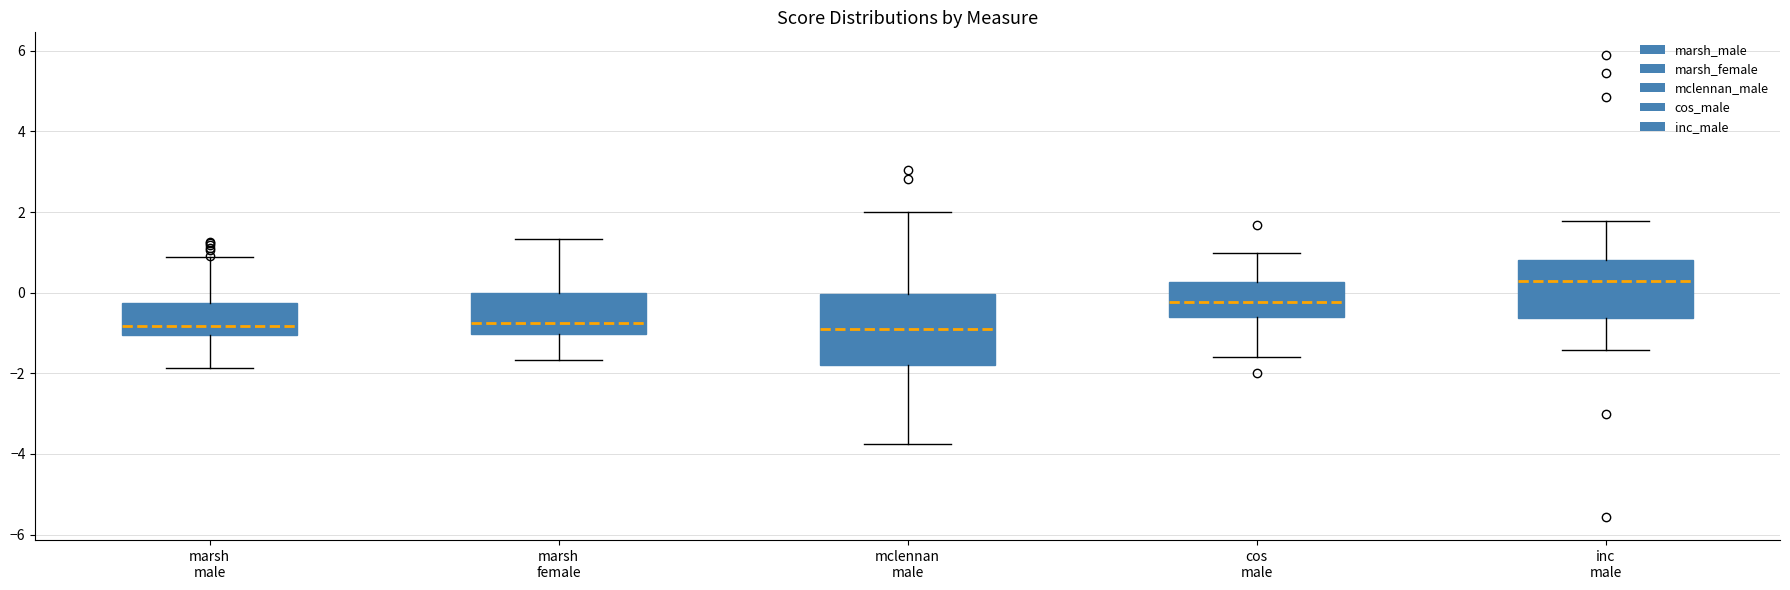

Which box's median line is the highest?

inc male